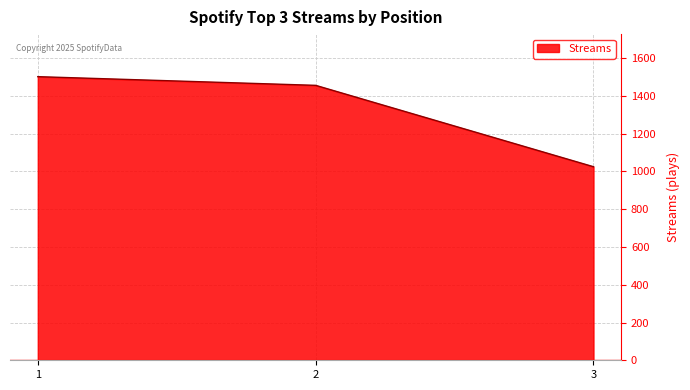

Does the chart display data point markers on the line(s)?

No